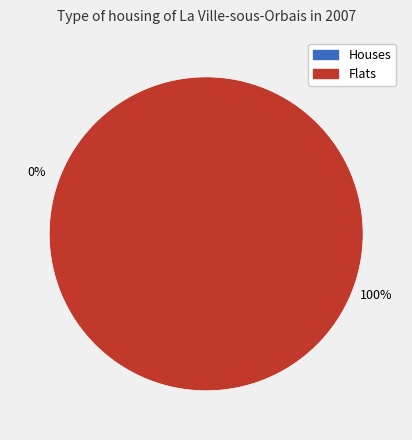

Does 1 account for over 50% of the chart?

Yes